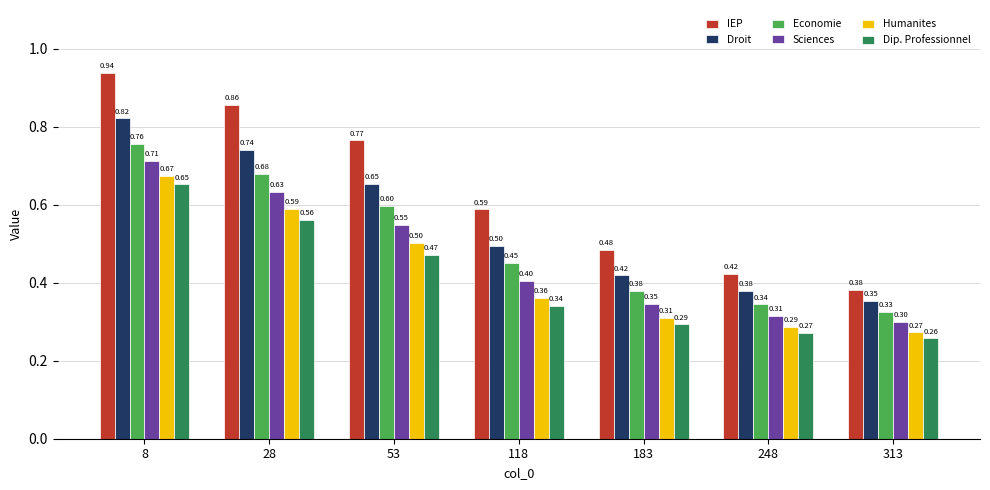

What is the difference between the second highest and second lowest values in the Humanites series?

0.3